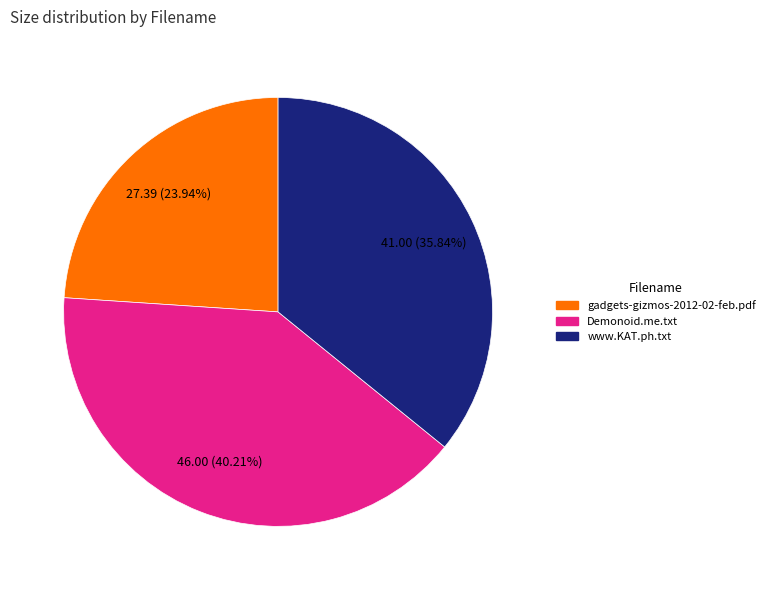

Do www.KAT.ph.txt and gadgets-gizmos-2012-02-feb.pdf together represent more than half of the pie?

Yes